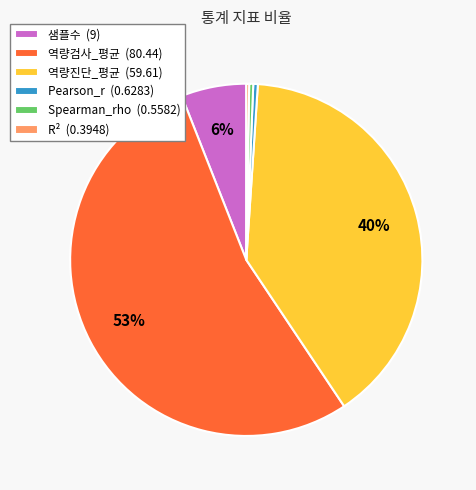

To the nearest percent, what portion does 샘플수 (9) represent?

6%